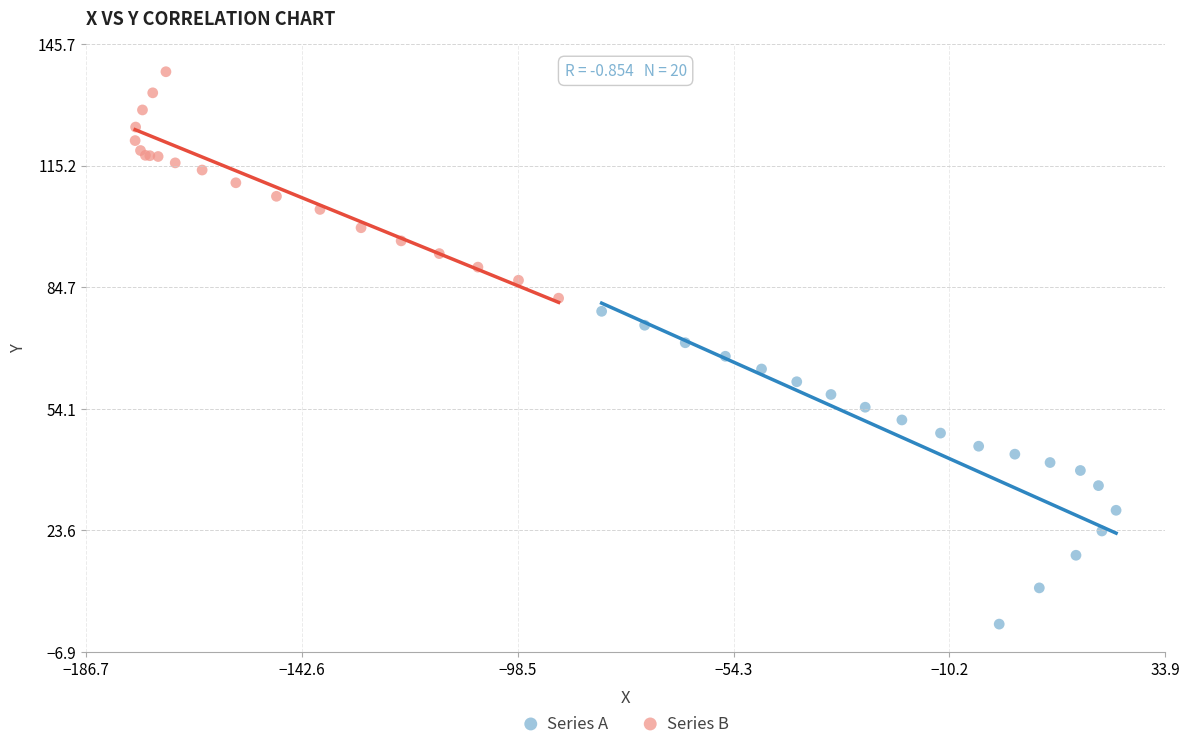

Which series reaches the minimum Y coordinate?

Series A